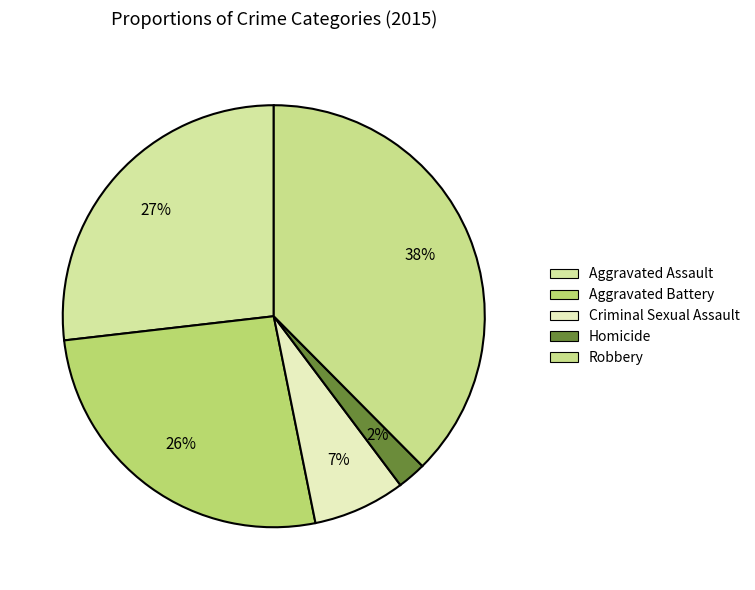

What is the change in value from Criminal Sexual Assault to Robbery?

+125